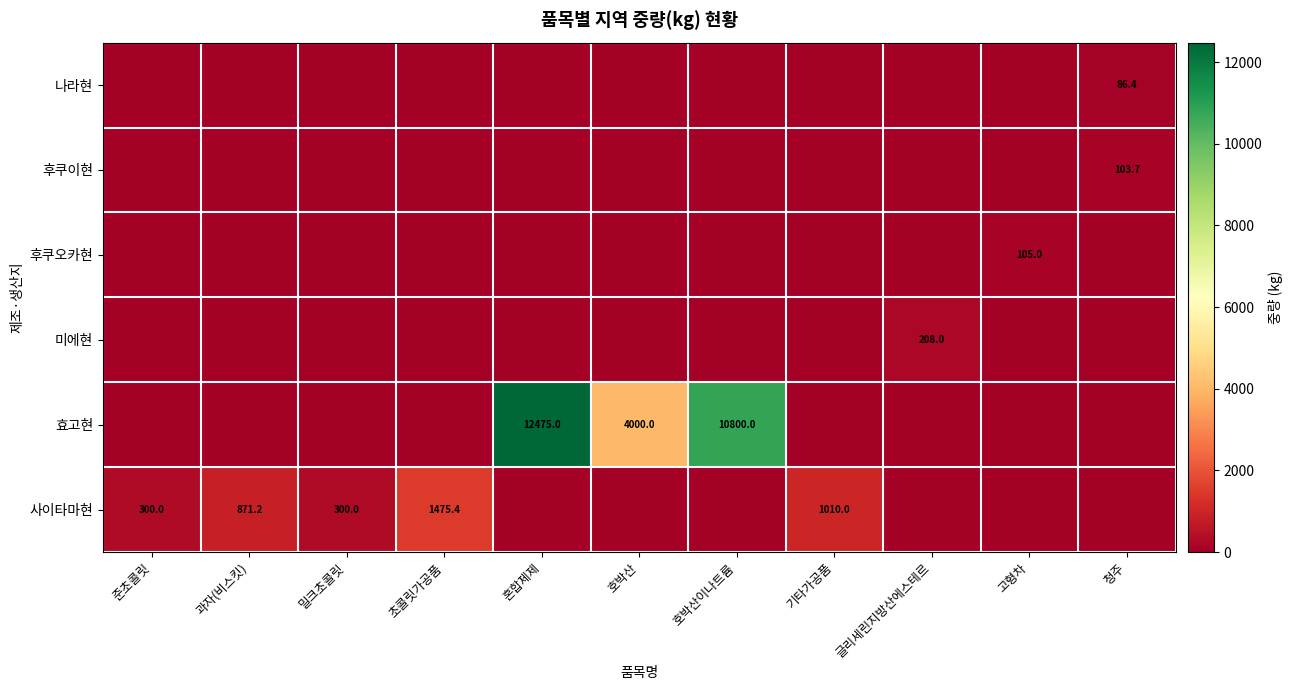

True or false: 미에현 has a value of 111.8 at 글리세린지방산에스테르.

False